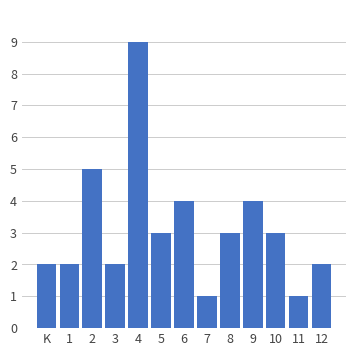

Reading left to right, list all the values displayed in this chart.

K=2	1=2	2=5	3=2	4=9	5=3	6=4	7=1	8=3	9=4	10=3	11=1	12=2